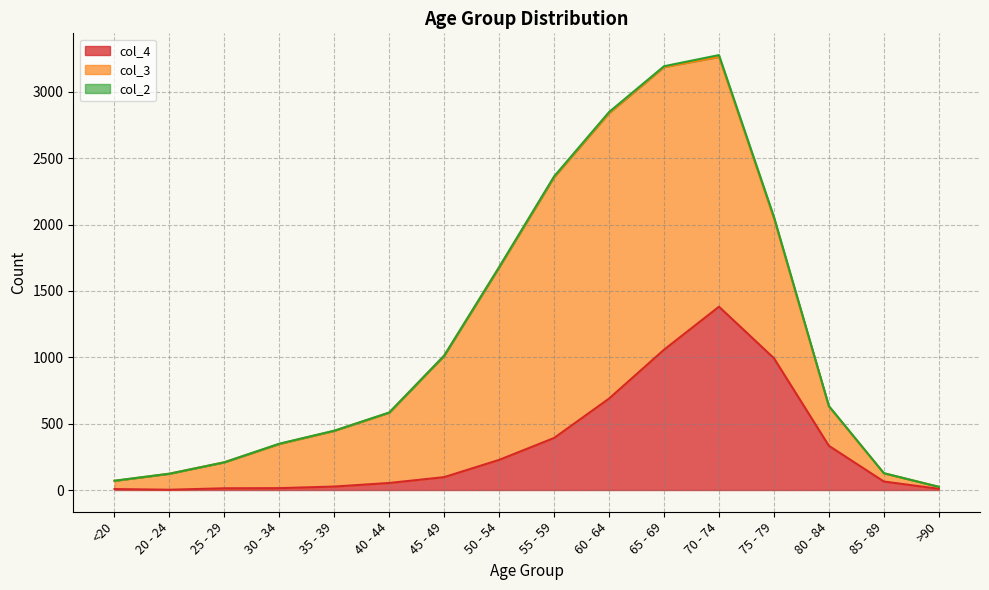

What is the approximate value of col_3 at 80 - 84?

296